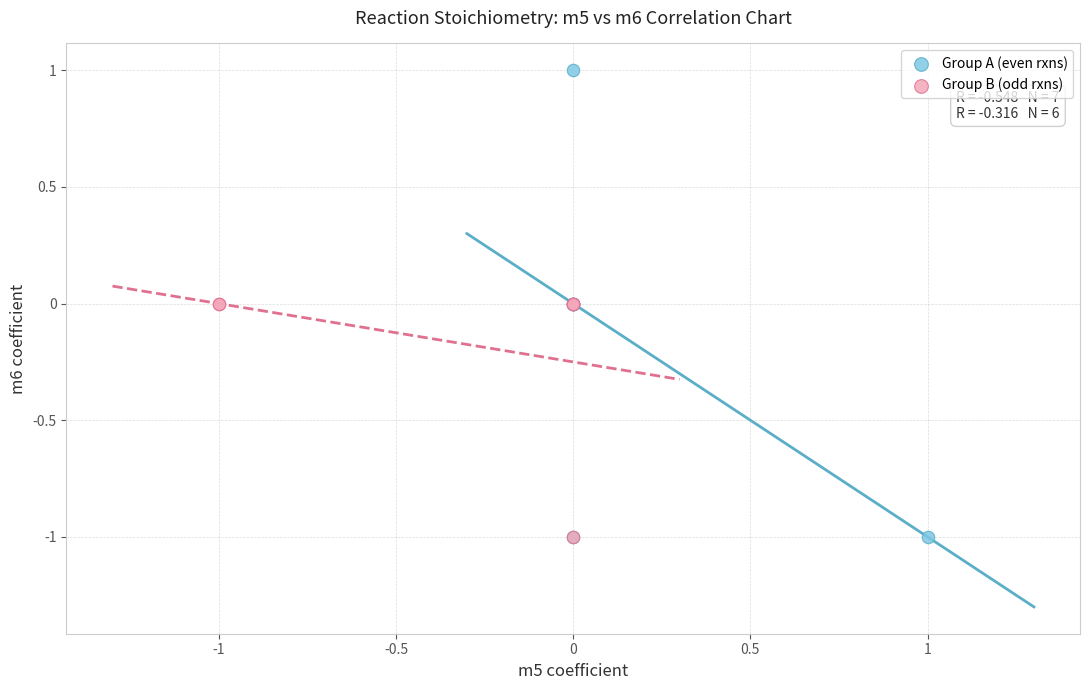

Which series has the widest spread of Y values?

Group A (even rxns)